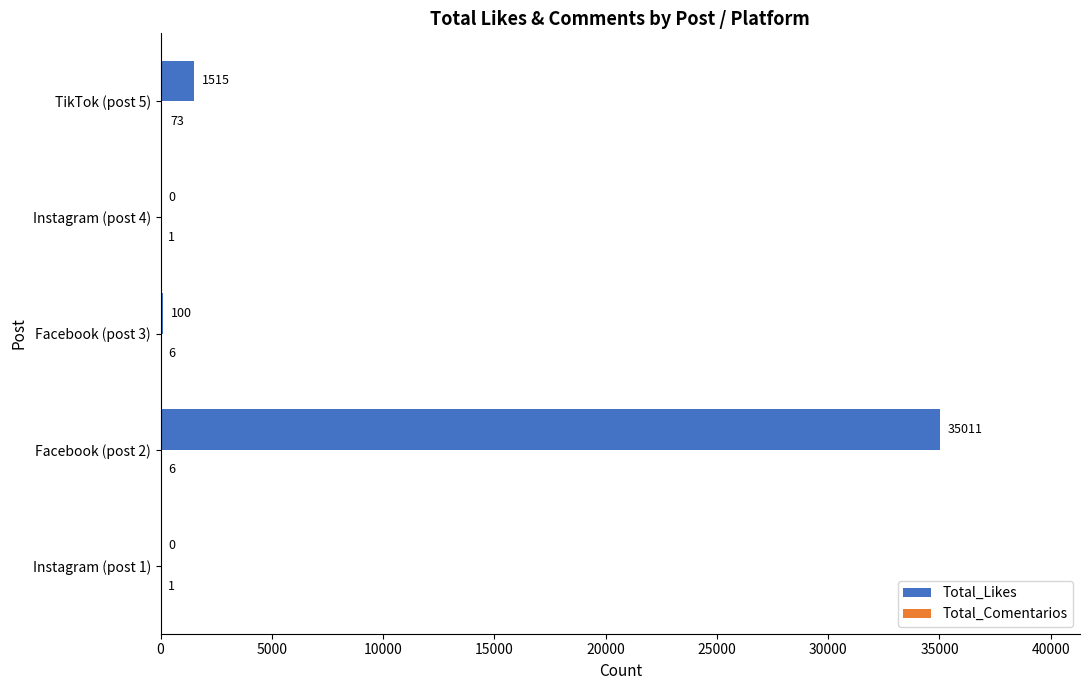

What is the total value across all series at TikTok (post 5)?

1588